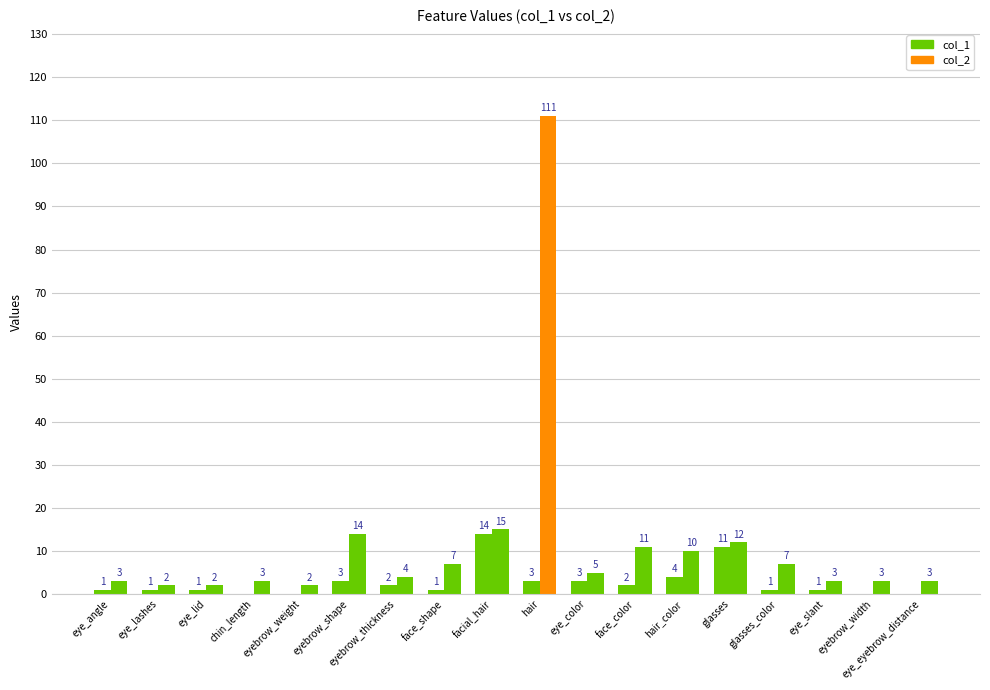

How many data points does each series have?

18